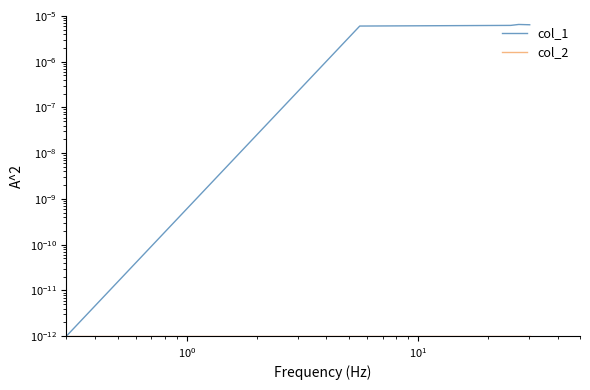

True or false: col_2 has a value of 0.0 at $\mathdefault{10^{2}}$.

False